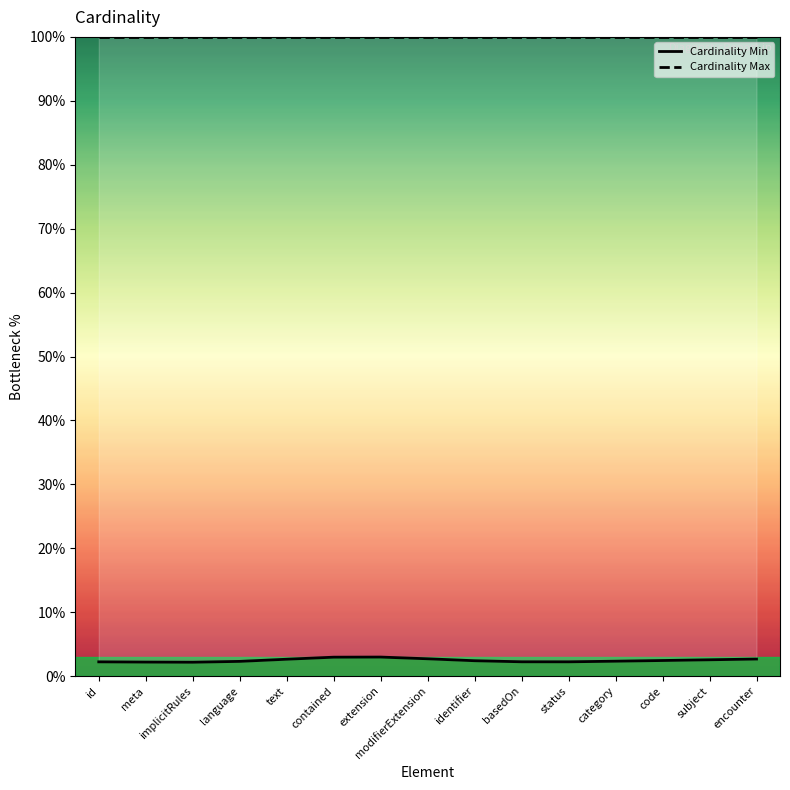

List the series in order of their overall mean, lowest first.

Cardinality Min, Cardinality Max